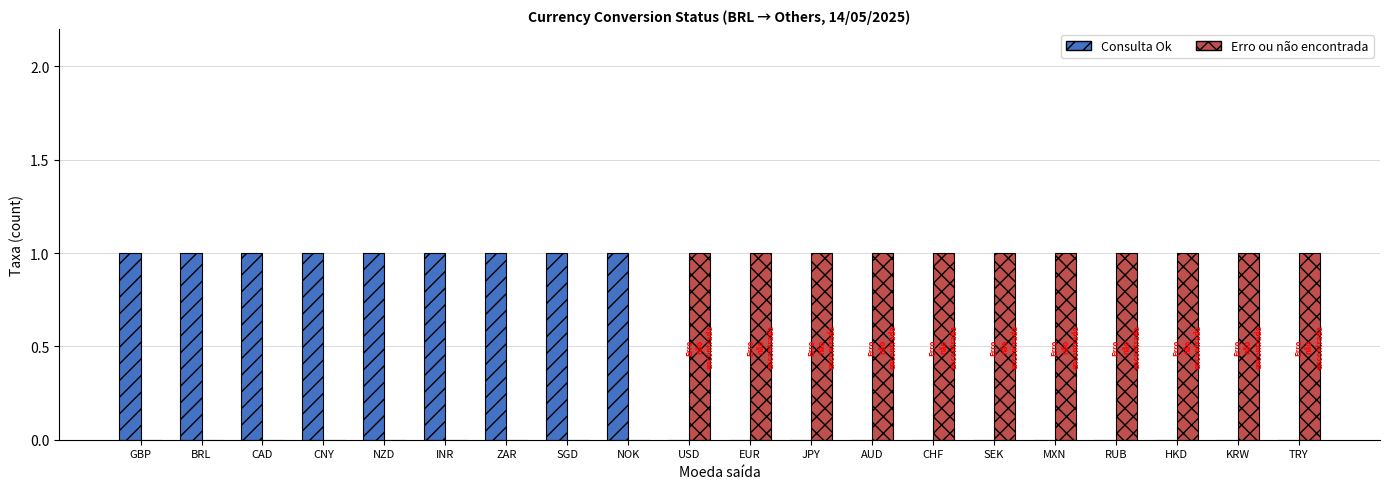

Count the number of categories in the chart.

20